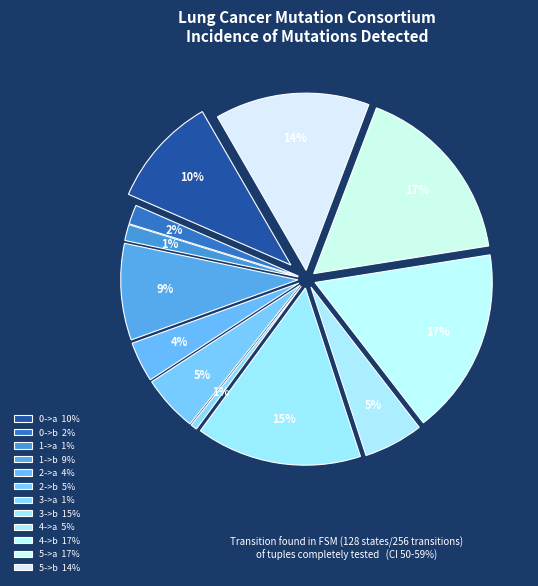

Rank the categories by value from highest to lowest.

4->b, 5->a, 3->b, 5->b, 0->a, 1->b, 4->a, 2->b, 2->a, 0->b, 1->a, 3->a